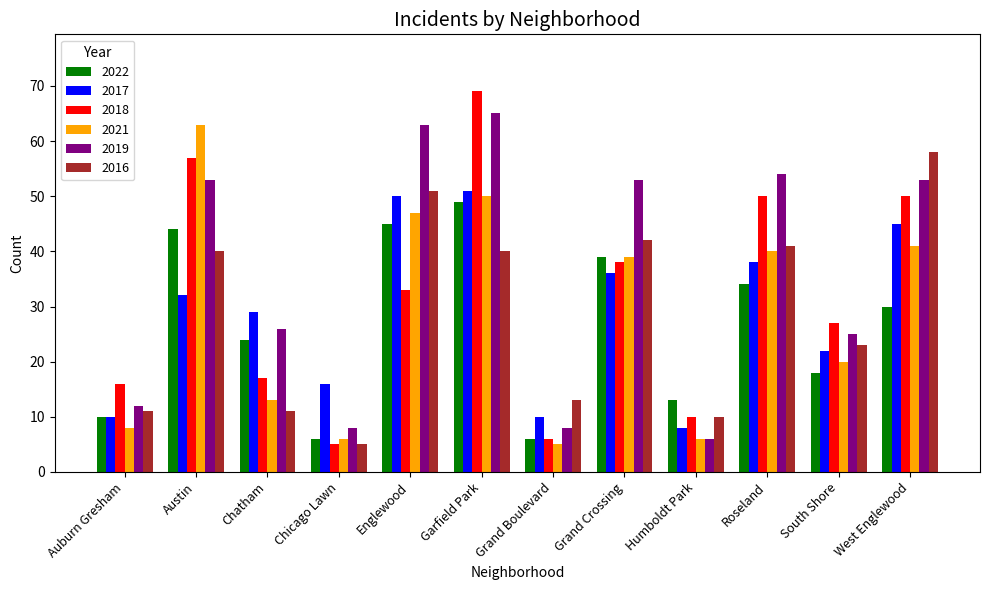

What are all the series names shown in the legend?

2022, 2017, 2018, 2021, 2019, 2016